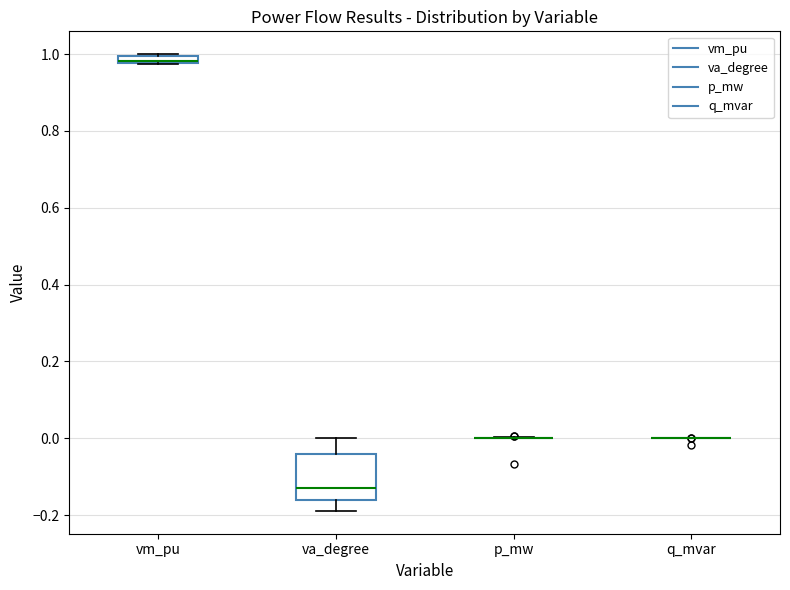

Where is the lower edge of the box for va_degree on the y-axis? The values are not printed on the chart, so give them approximately, as read against the axis.

-0.16